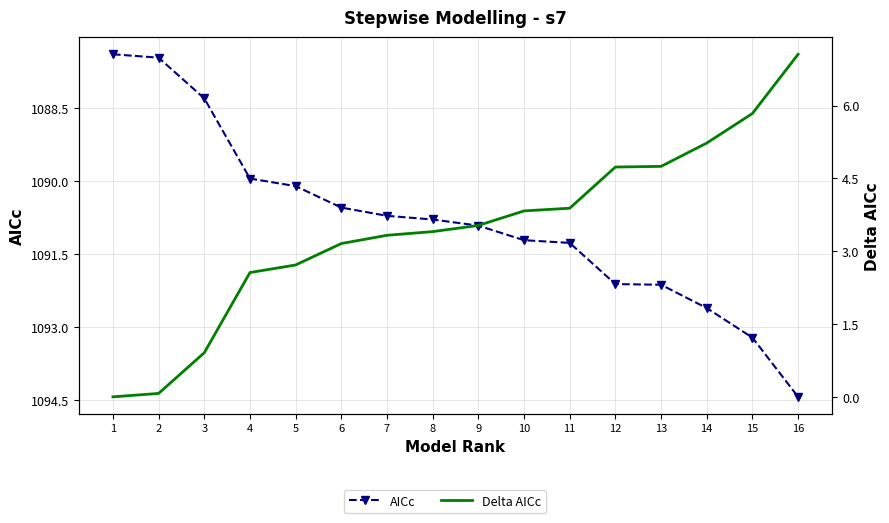

True or false: AICc has a value of 1090.1 at 5.

True